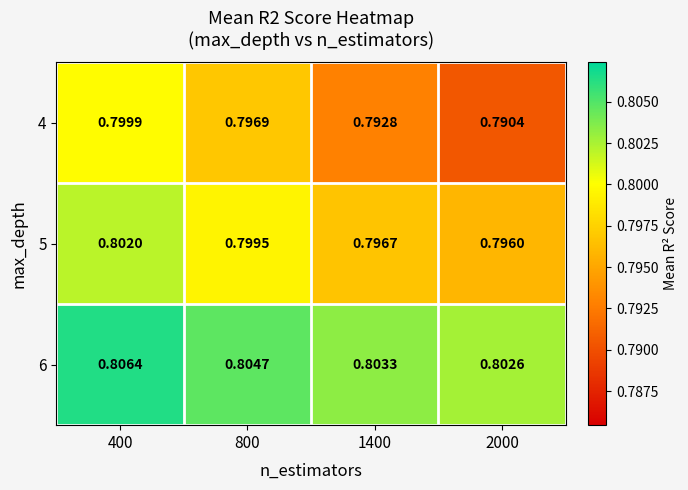

Rank the series at 1400 from highest to lowest value.

6, 5, 4